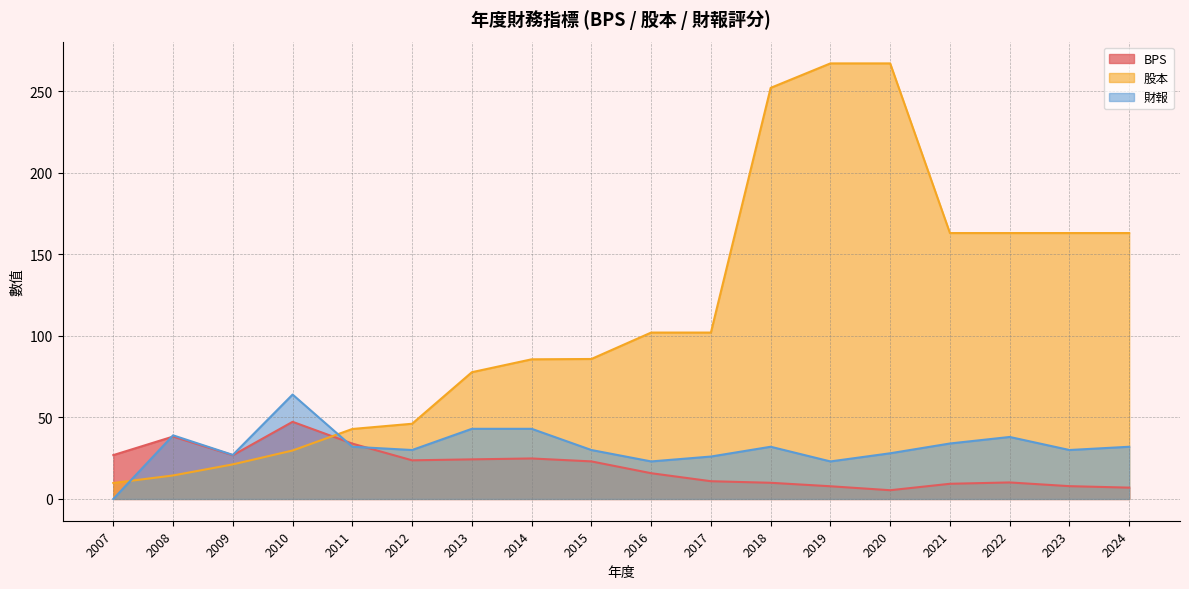

What are all the series names shown in the legend?

BPS, 股本, 財報